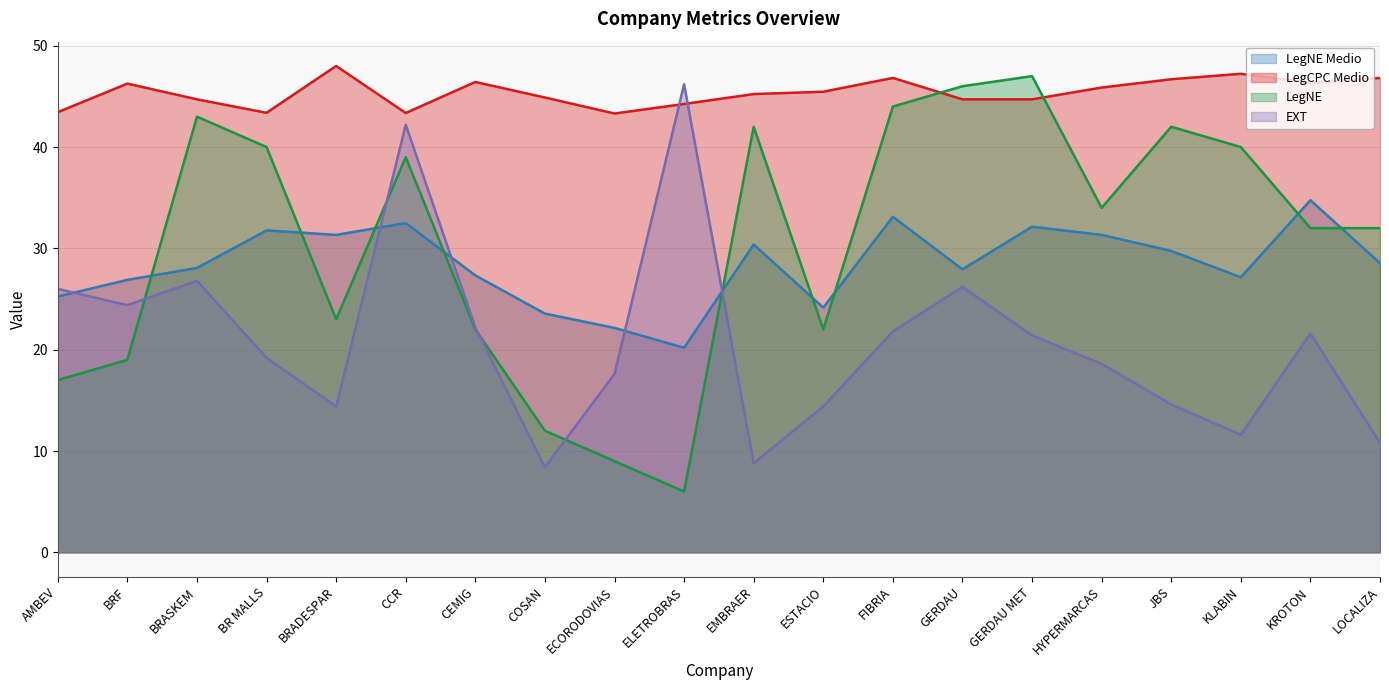

List the series in order of their peak value, lowest first.

LegNE Medio, EXT, LegNE, LegCPC Medio